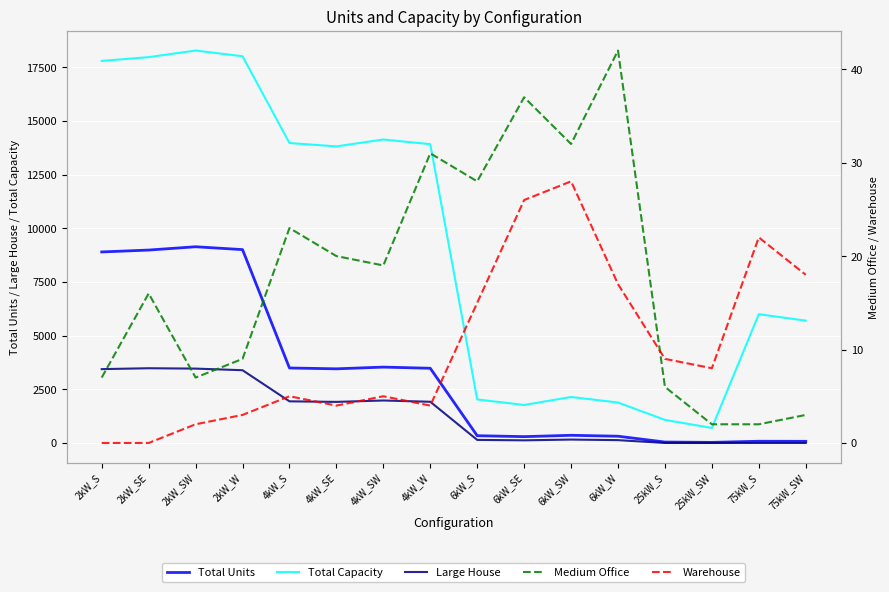

Where is the first local minimum for Warehouse?

4kW_SE